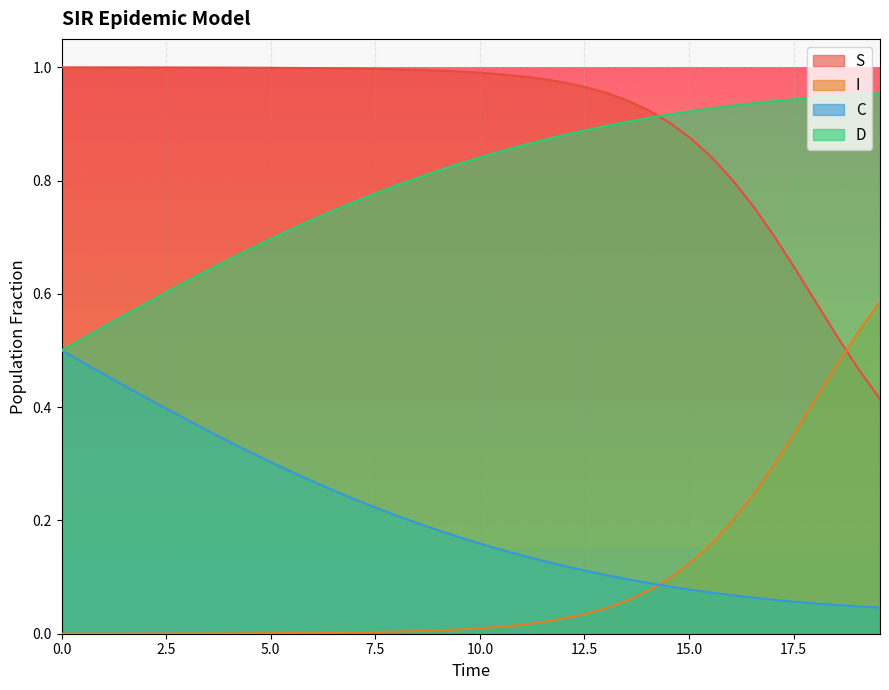

True or false: D and I intersect in this chart.

False